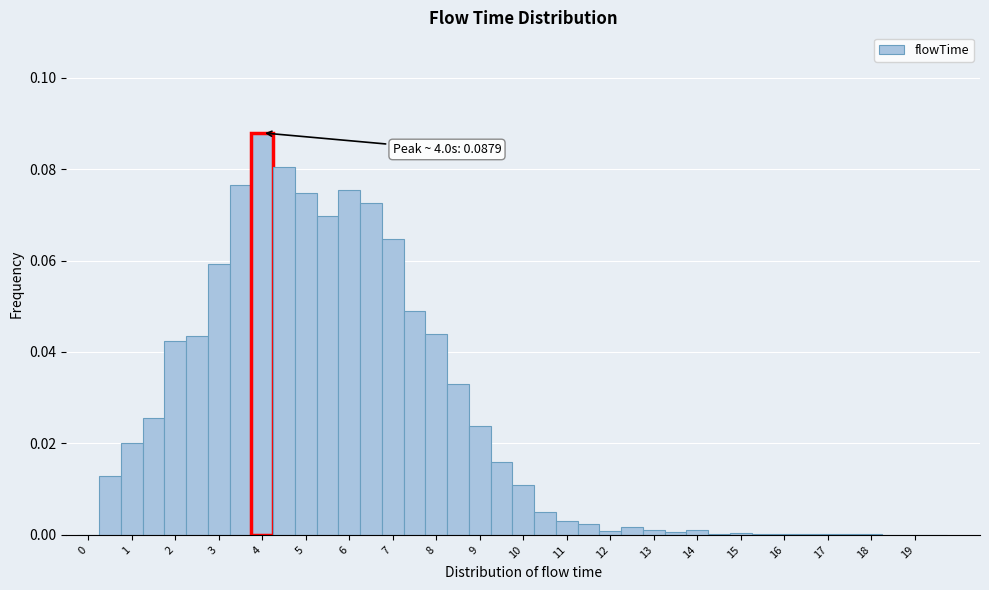

Over which range of the x-axis is the bar tallest?

3.75 to 4.25